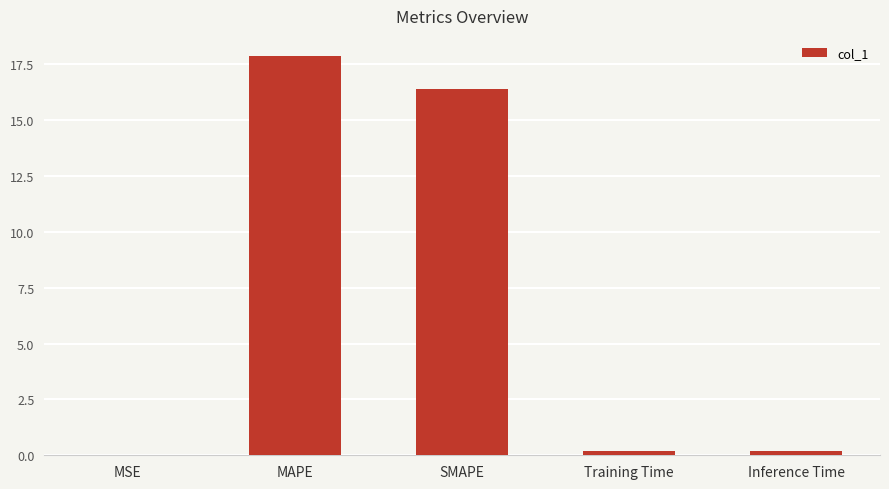

What is the approximate value at MAPE?

17.9